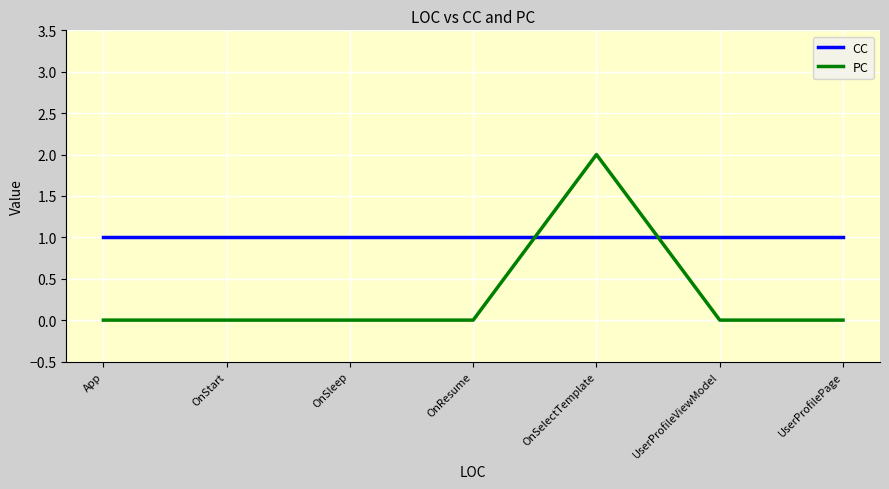

True or false: PC has a value of 0 at UserProfilePage.

True